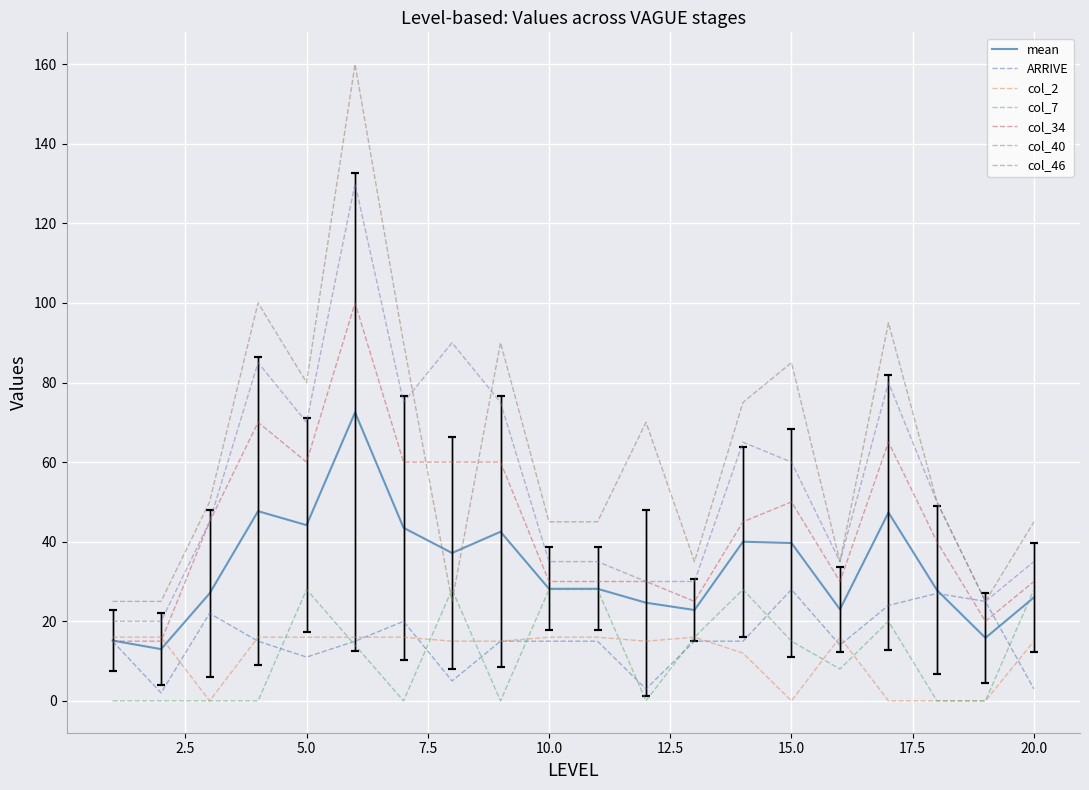

What is the lowest value of the col_34 series?

15.0